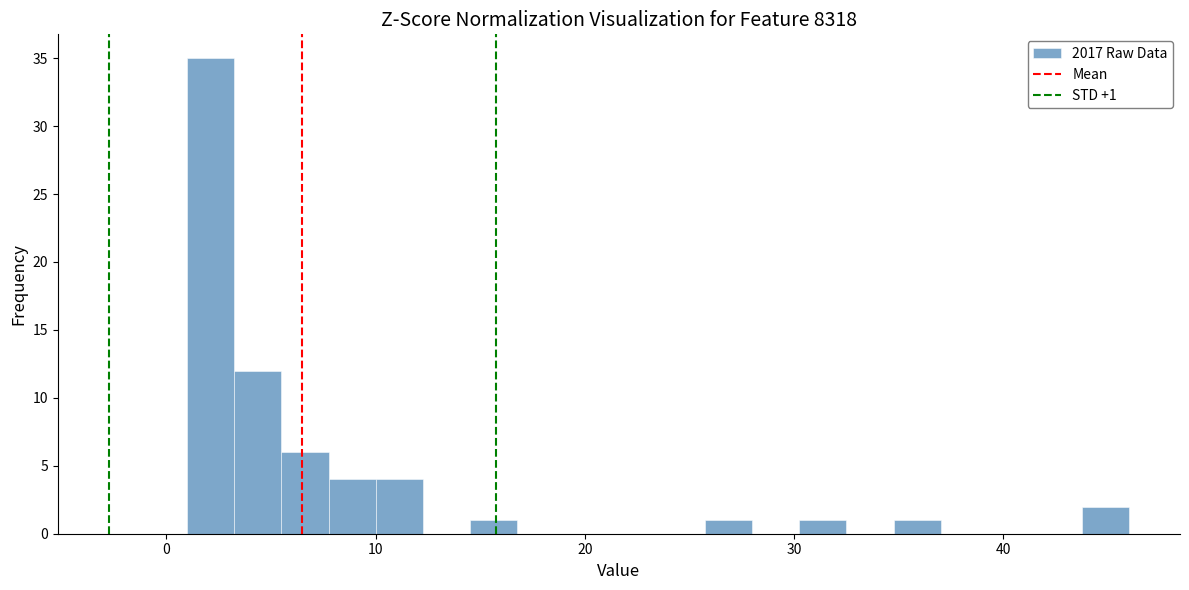

Read against the x-axis, roughly where is the centre of the tallest bar?

2